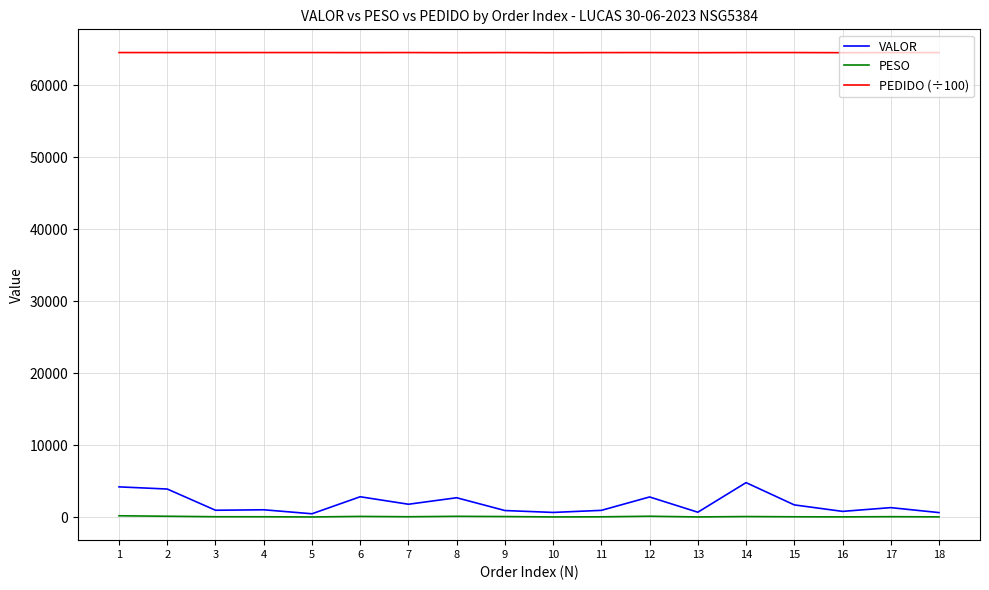

True or false: PESO and PEDIDO (÷100) intersect in this chart.

False